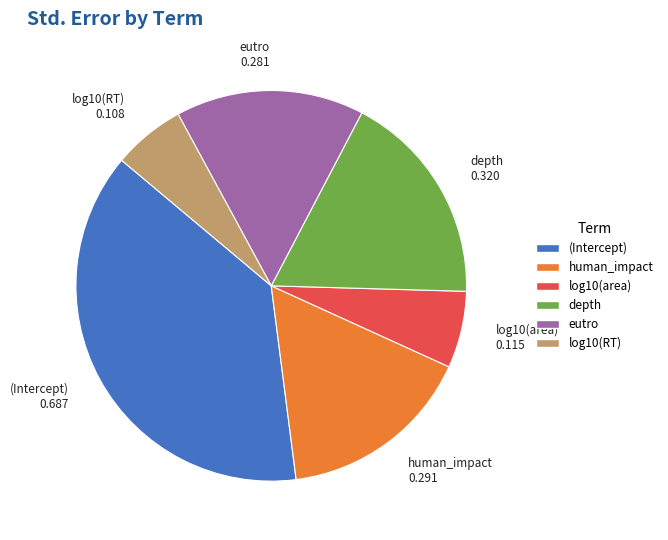

Combined, do (Intercept) and log10(RT) account for over 50%?

No